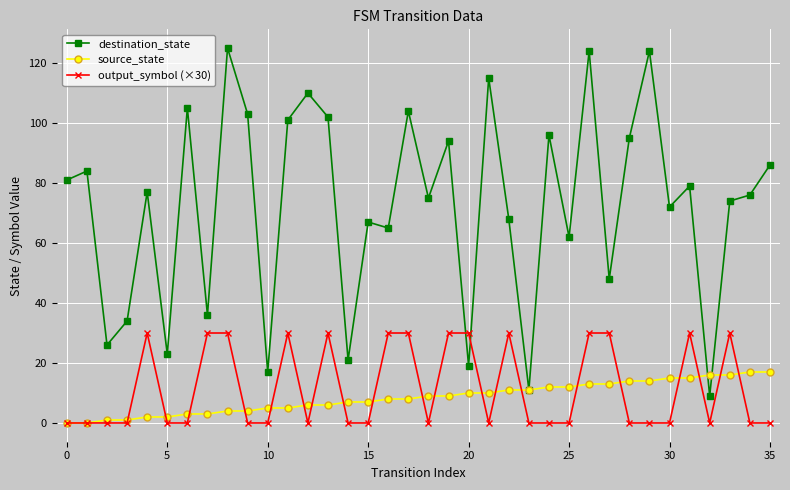

At how many categories does at least one series exceed 91?

13